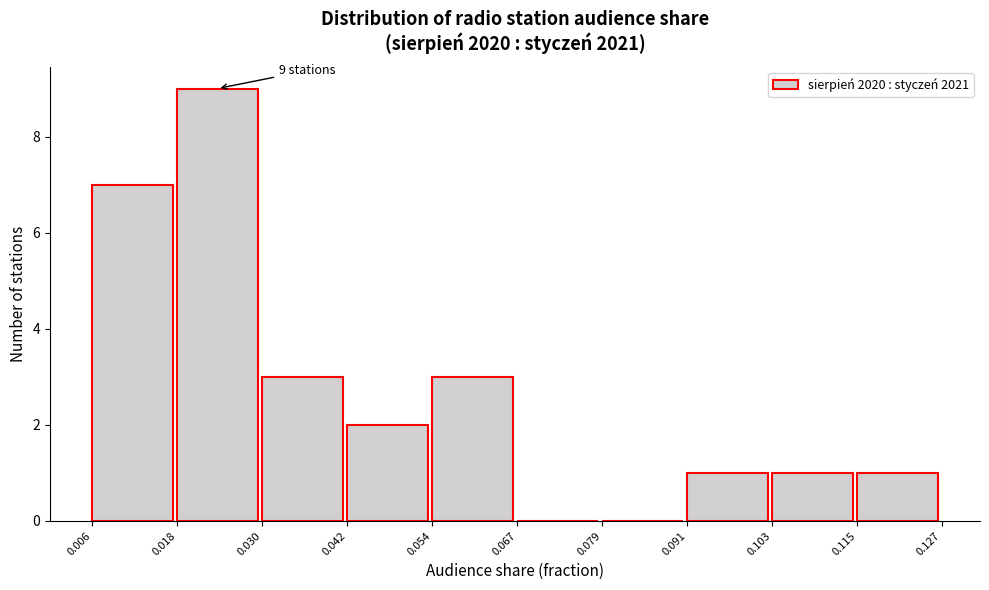

Over which range of the x-axis is the bar tallest?

0.018 to 0.030